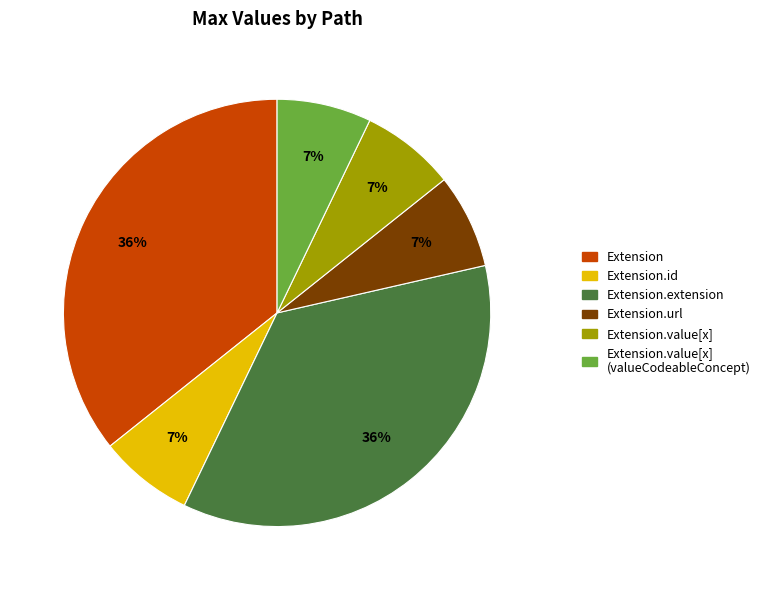

Does any single category account for the majority?

No